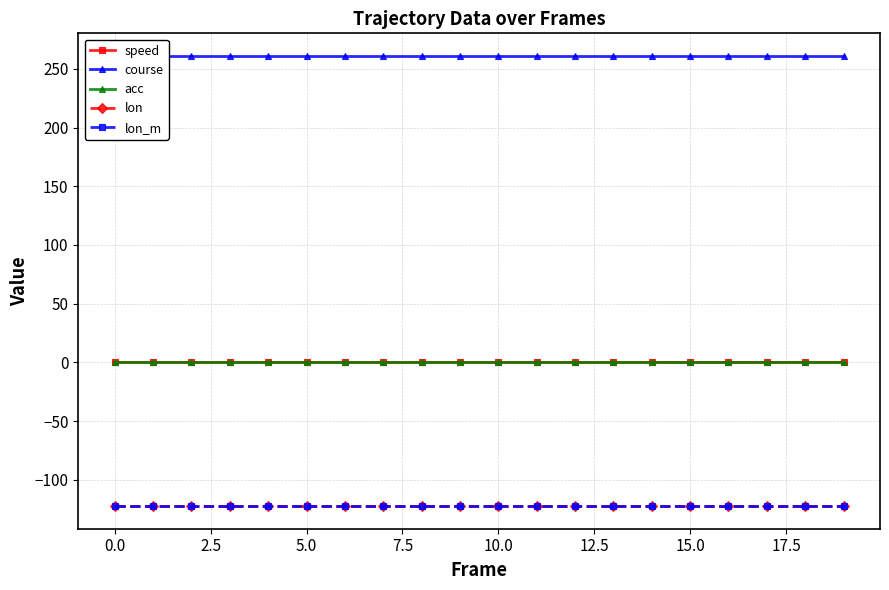

True or false: speed and lon_m cross at least once.

False